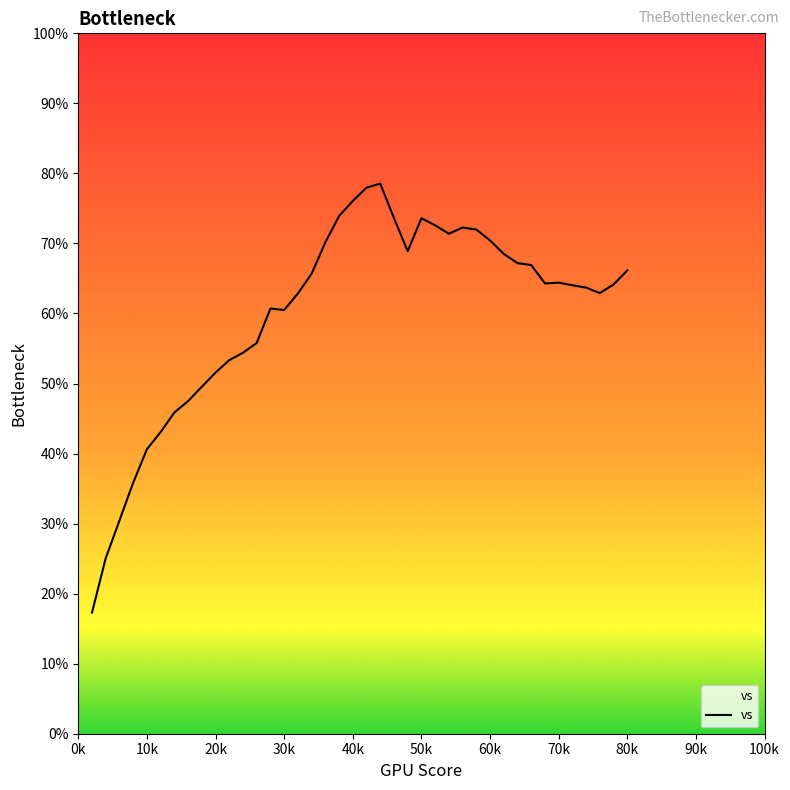

What is the difference between the maximum and minimum values?

61.2